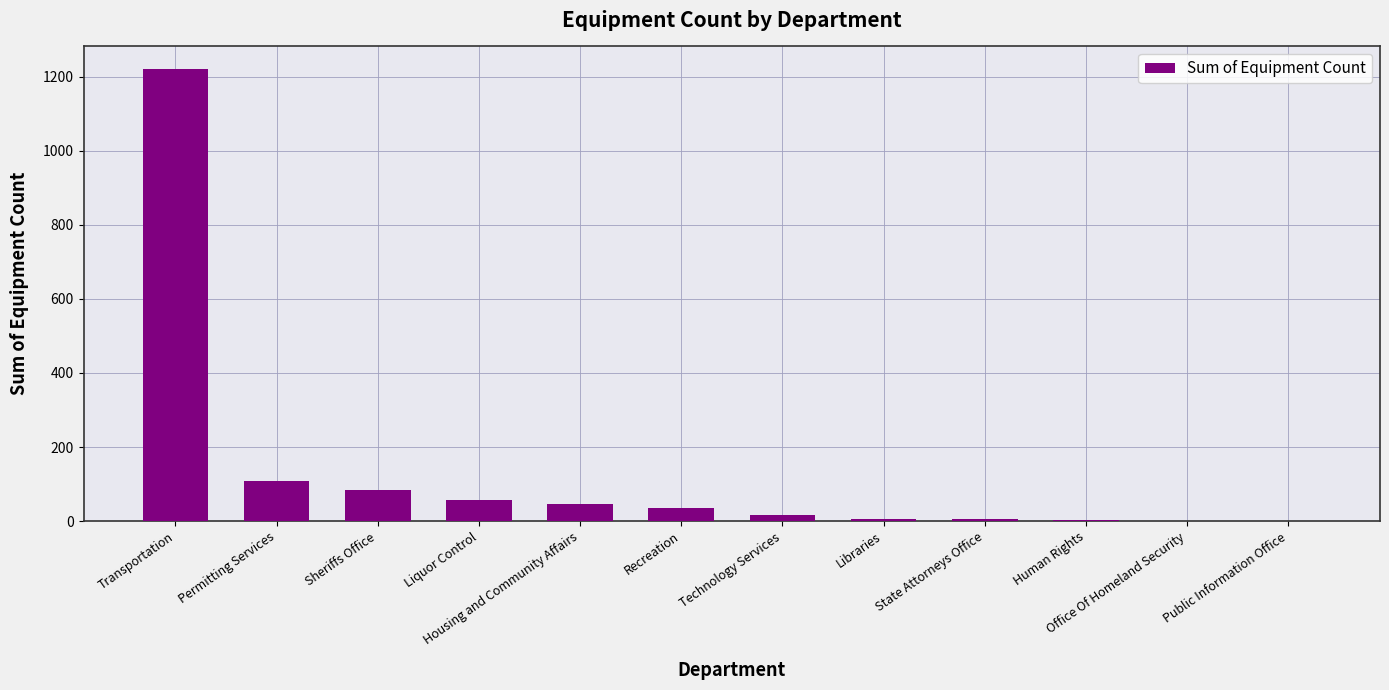

What is the average value?

132